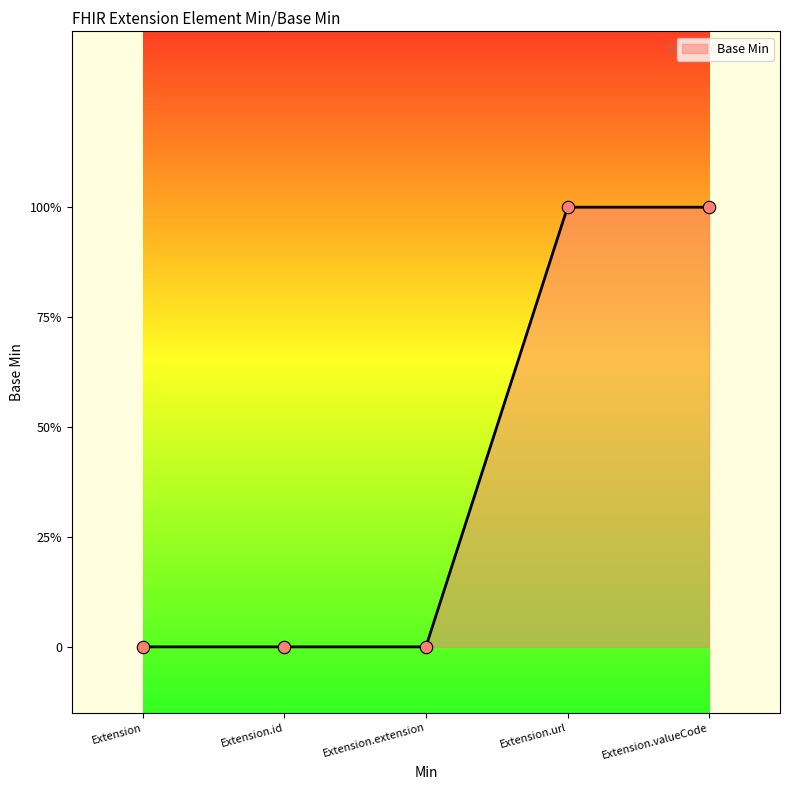

Between Extension.valueCode and Extension.id, which is larger?

Extension.valueCode